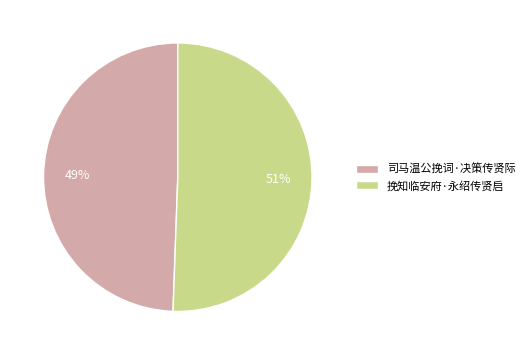

Combined, do 挽知临安府·永绍传贤启 and 司马温公挽词·决策传贤际 account for over 50%?

Yes